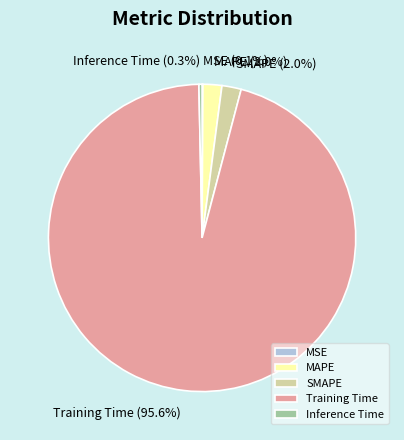

Which category has the biggest portion of the pie?

Training Time